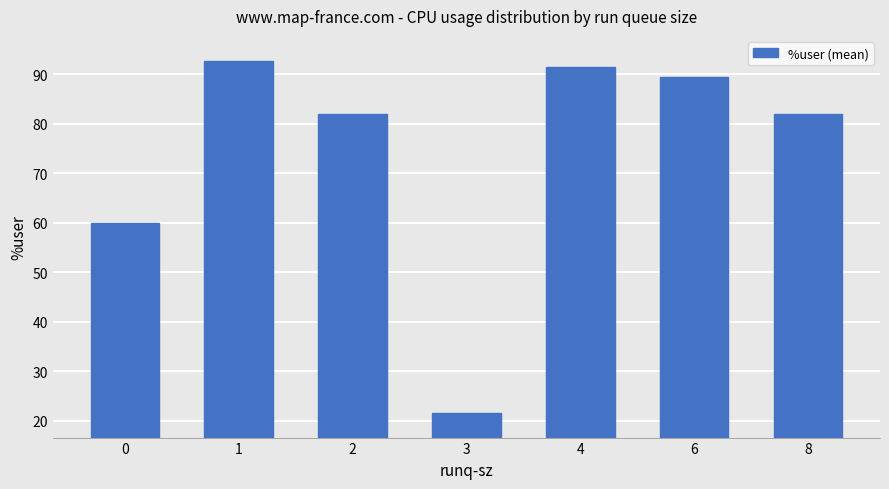

Which category has the highest value across all series?

1